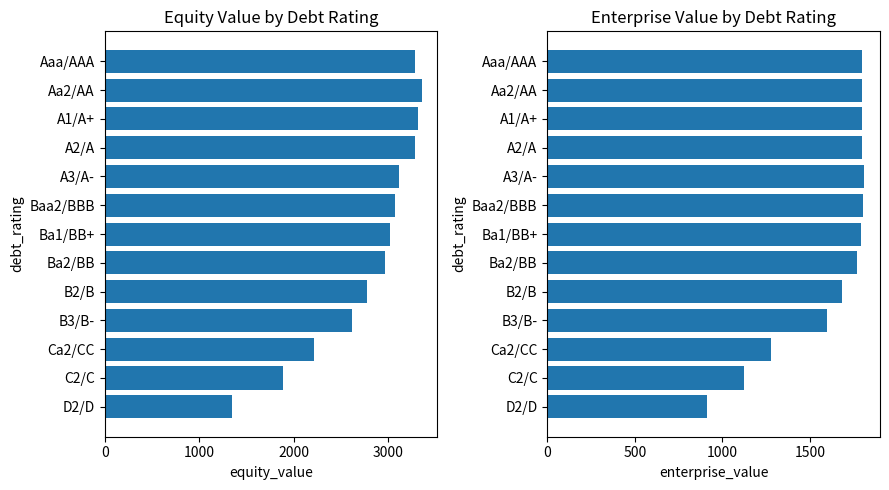

Which series has the largest range (max minus min)?

equity_value